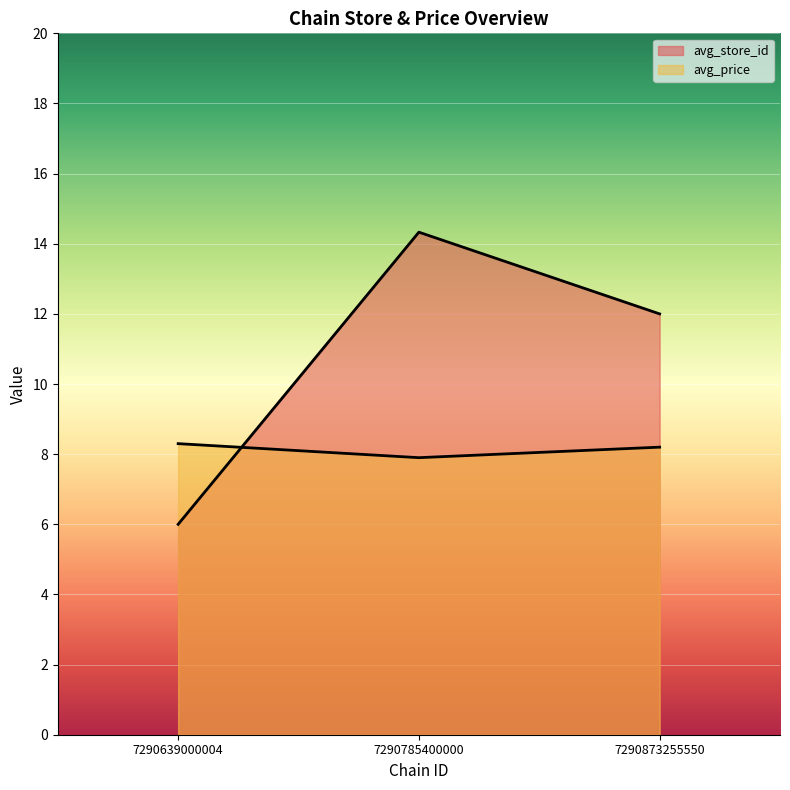

How many data points in avg_price are less than 8?

1